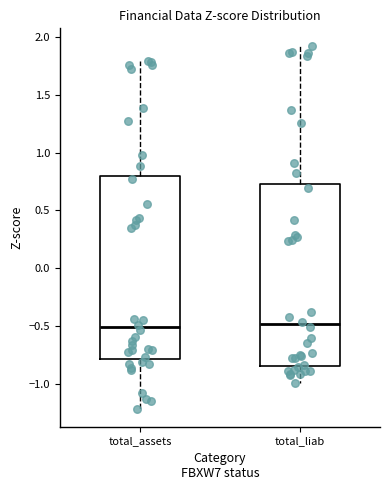

Reading left to right, transcribe this box plot: for each box, give where its median line is, the range the box spans, and where its two whiskers end, as read against the y-axis. The values are not printed on the chart, so give them approximately, as read against the axis.

total_assets: median -0.50, box -0.80 to 0.80, whiskers -1.20 to 1.80
total_liab: median -0.50, box -0.85 to 0.70, whiskers -1.00 to 1.90